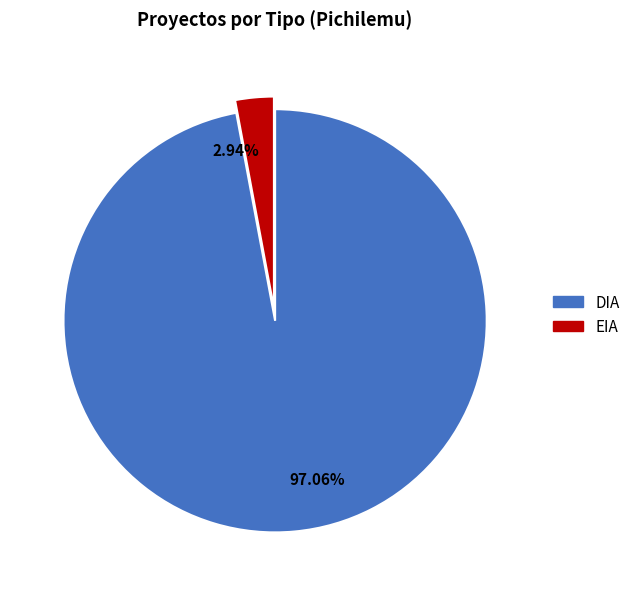

How many segments does this pie chart have?

2